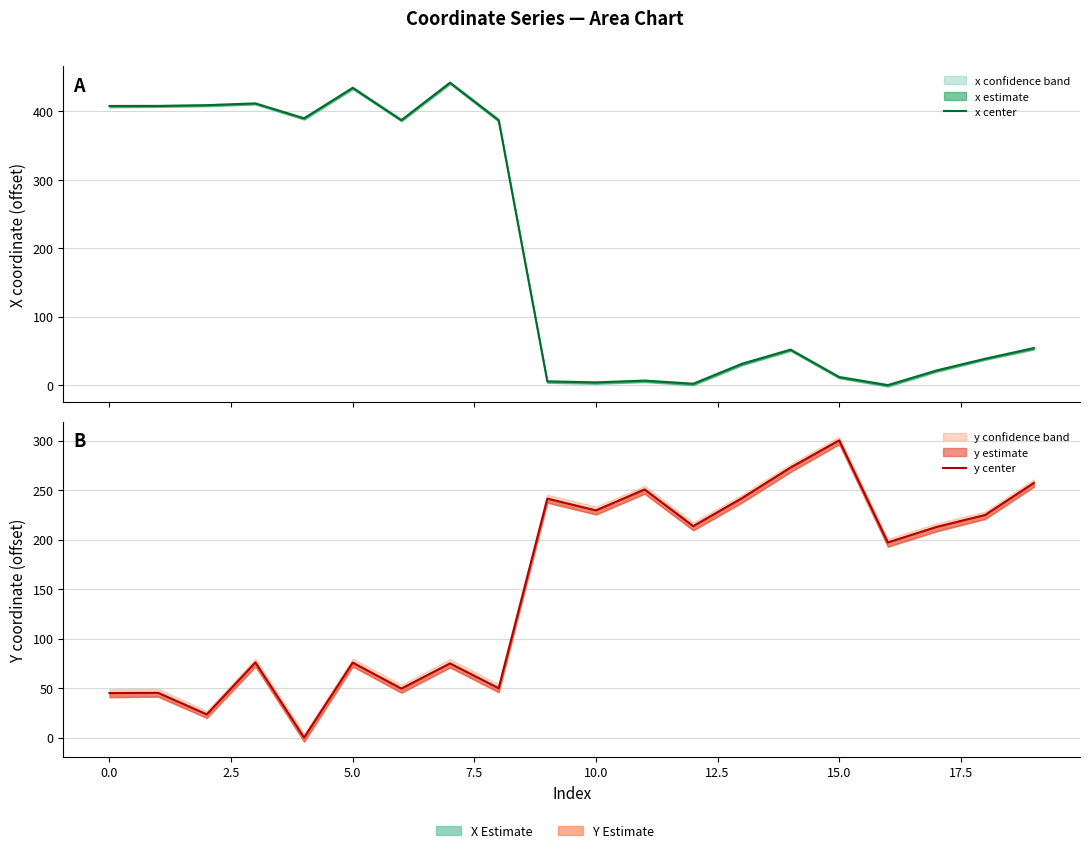

What is the difference between the highest and lowest values at 15?

288.4